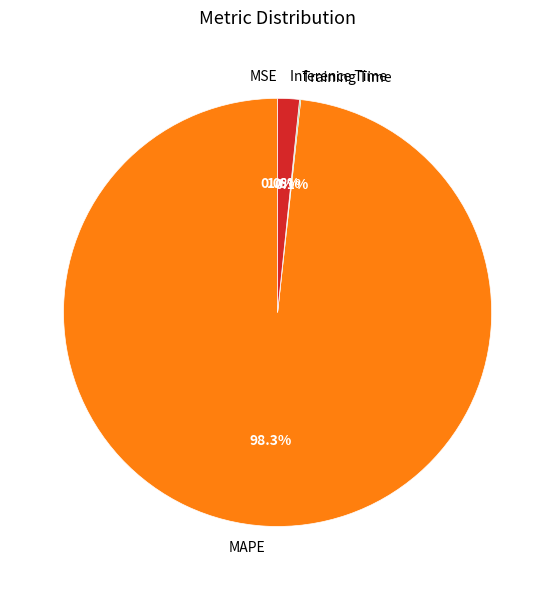

To the nearest percent, what is the difference between the largest and smallest slice percentages?

98%